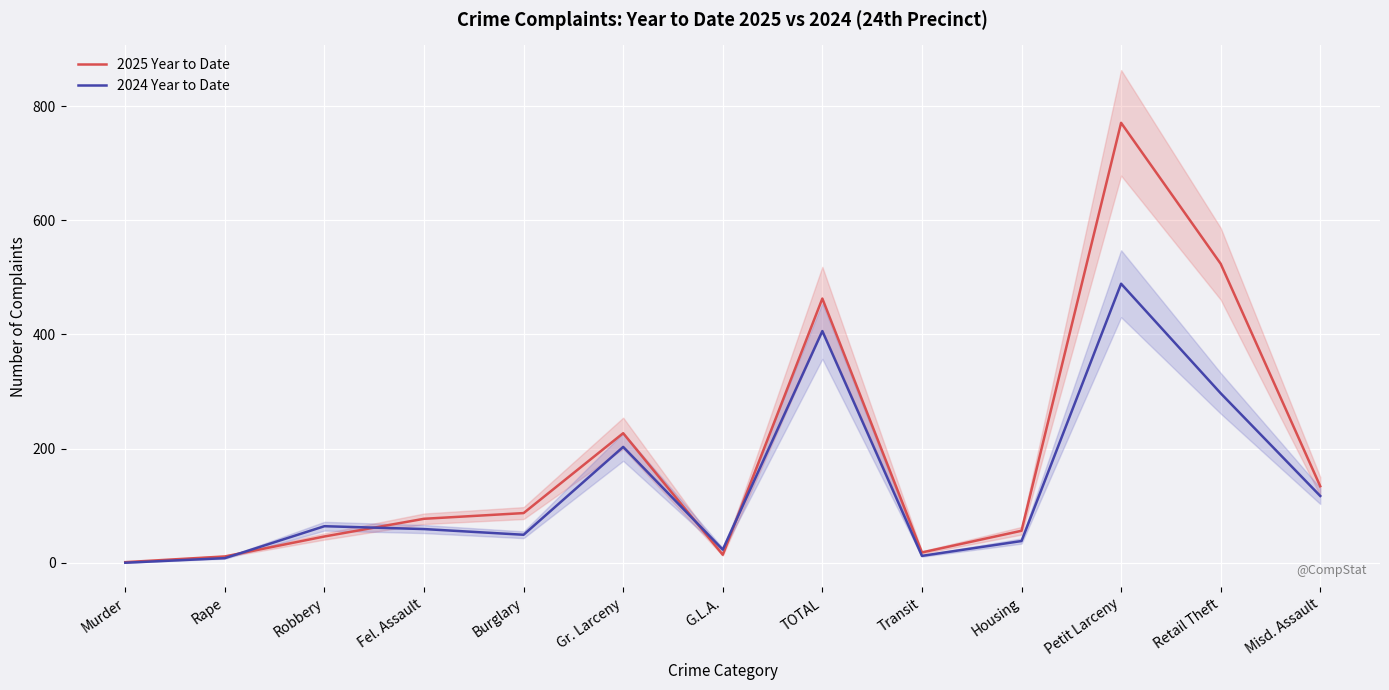

Reading right to left, list all the values displayed in this chart.

2025 Year to Date: Misd. Assault=134	Retail Theft=524	Petit Larceny=771	Housing=56	Transit=18	TOTAL=463	G.L.A.=14	Gr. Larceny=227	Burglary=87	Fel. Assault=77	Robbery=46	Rape=11	Murder=1
2024 Year to Date: Misd. Assault=117	Retail Theft=297	Petit Larceny=489	Housing=38	Transit=12	TOTAL=406	G.L.A.=23	Gr. Larceny=203	Burglary=49	Fel. Assault=59	Robbery=64	Rape=8	Murder=0